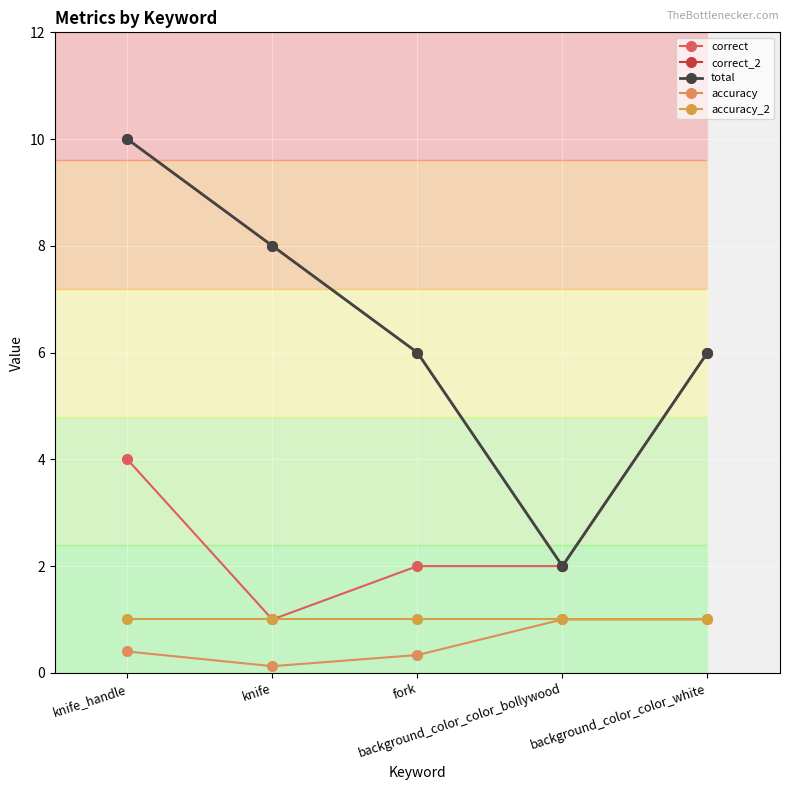

Reading left to right, extract all data points from this chart.

correct: knife_handle=4.0	knife=1.0	fork=2.0	background_color_color_bollywood=2.0	background_color_color_white=6.0
correct_2: knife_handle=10.0	knife=8.0	fork=6.0	background_color_color_bollywood=2.0	background_color_color_white=6.0
total: knife_handle=10.0	knife=8.0	fork=6.0	background_color_color_bollywood=2.0	background_color_color_white=6.0
accuracy: knife_handle=0.4	knife=0.1	fork=0.3	background_color_color_bollywood=1.0	background_color_color_white=1.0
accuracy_2: knife_handle=1.0	knife=1.0	fork=1.0	background_color_color_bollywood=1.0	background_color_color_white=1.0